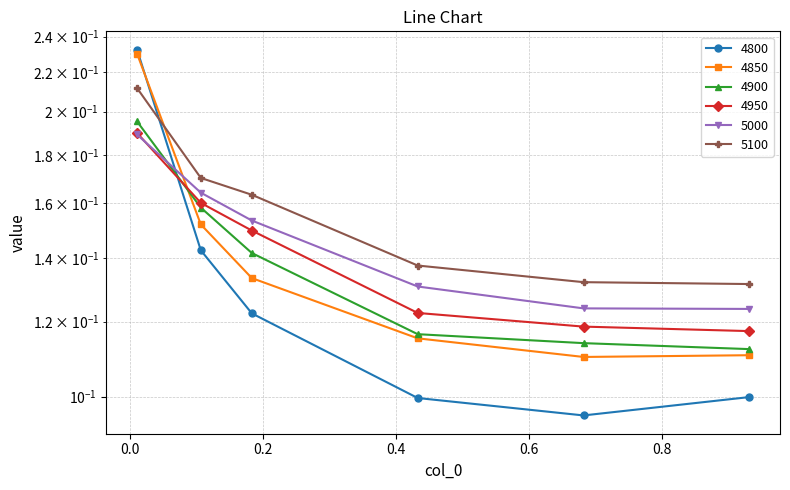

The 5000 series shows 0.2 at 0.1068493150684932. True or false?

True